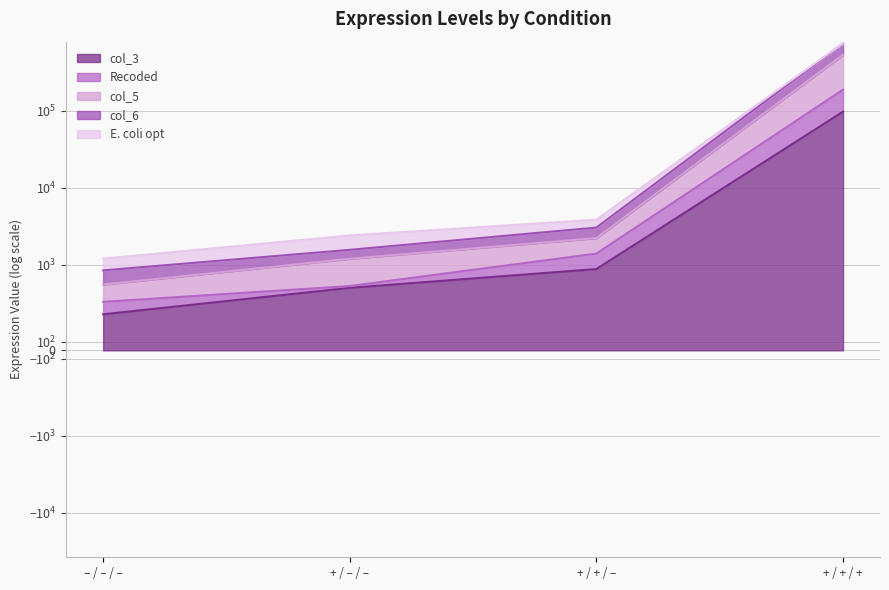

True or false: Recoded and col_3 cross at least once.

False